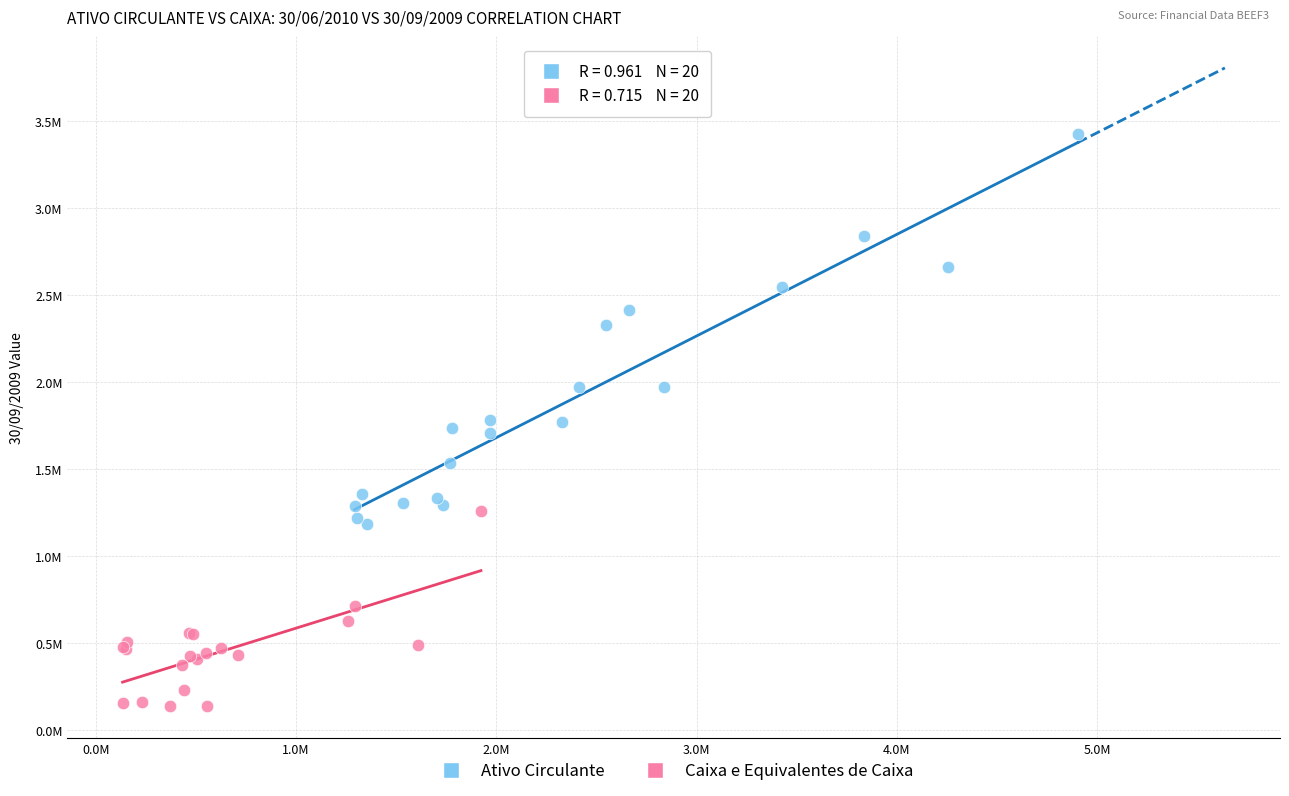

Which series has the largest Y range (max minus min)?

Ativo Circulante